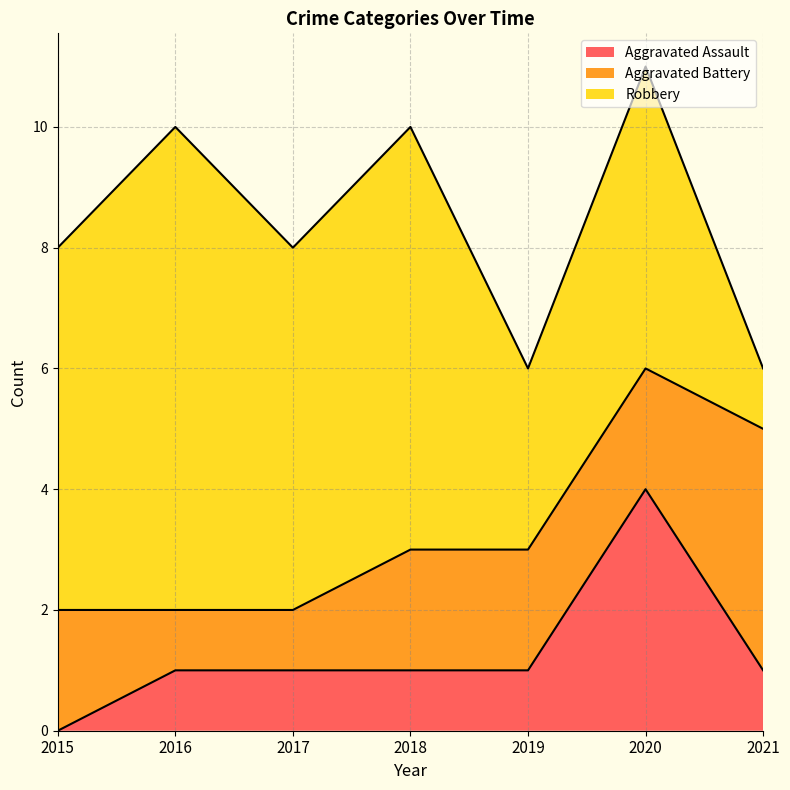

Reading right to left, list all the values displayed in this chart.

Aggravated Assault: 1	4	1	1	1	1	0
Aggravated Battery: 4	2	2	2	1	1	2
Robbery: 1	5	3	7	6	8	6